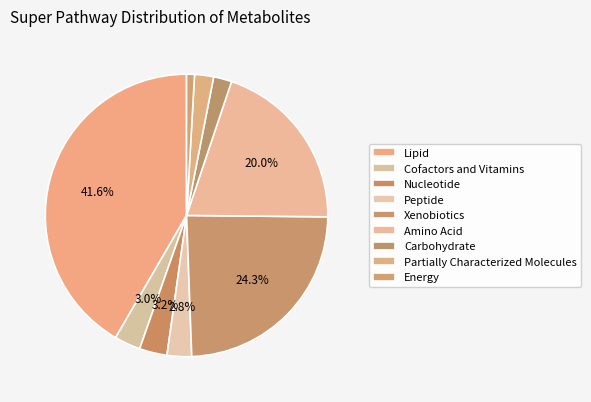

How much of the chart is everything except Peptide?

97.2%